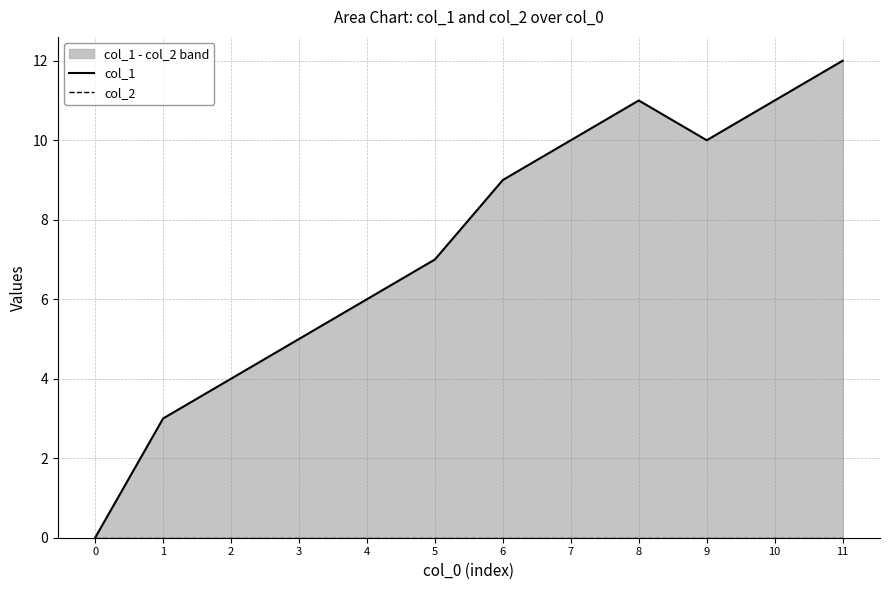

What is the highest value of the col_1 series?

12